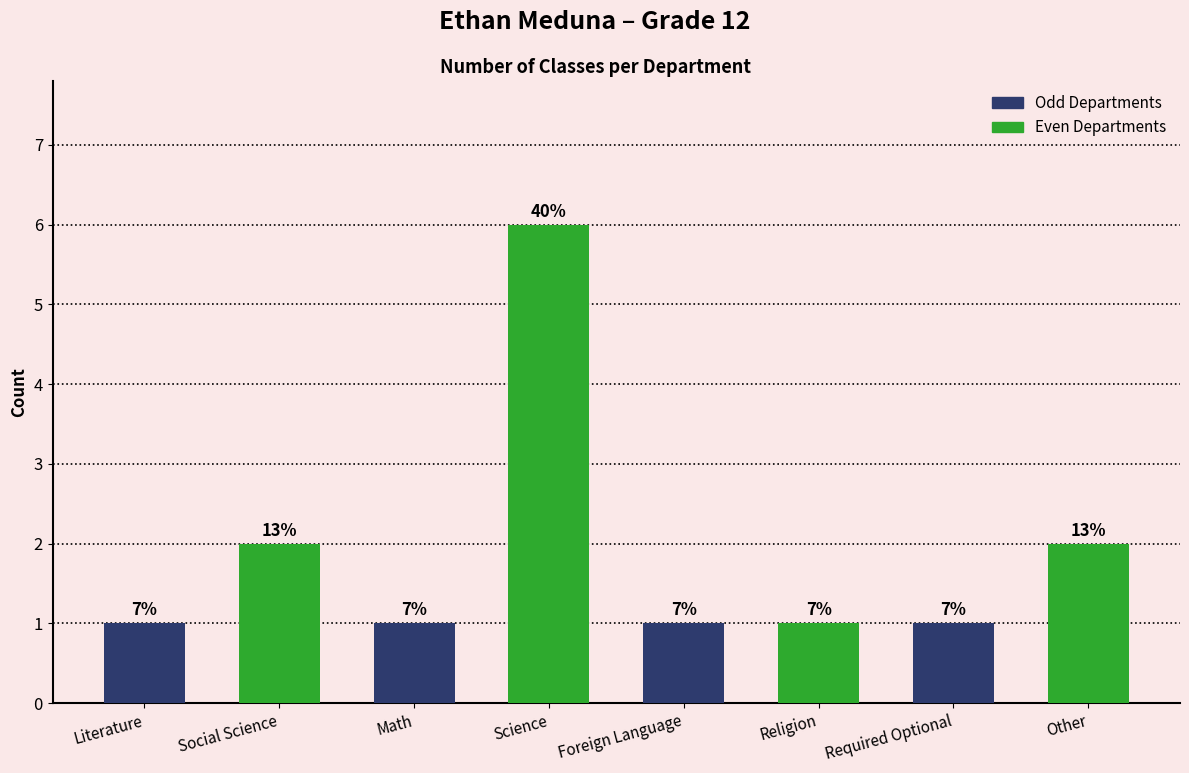

Are the bars grouped side by side (vs. stacked)?

No